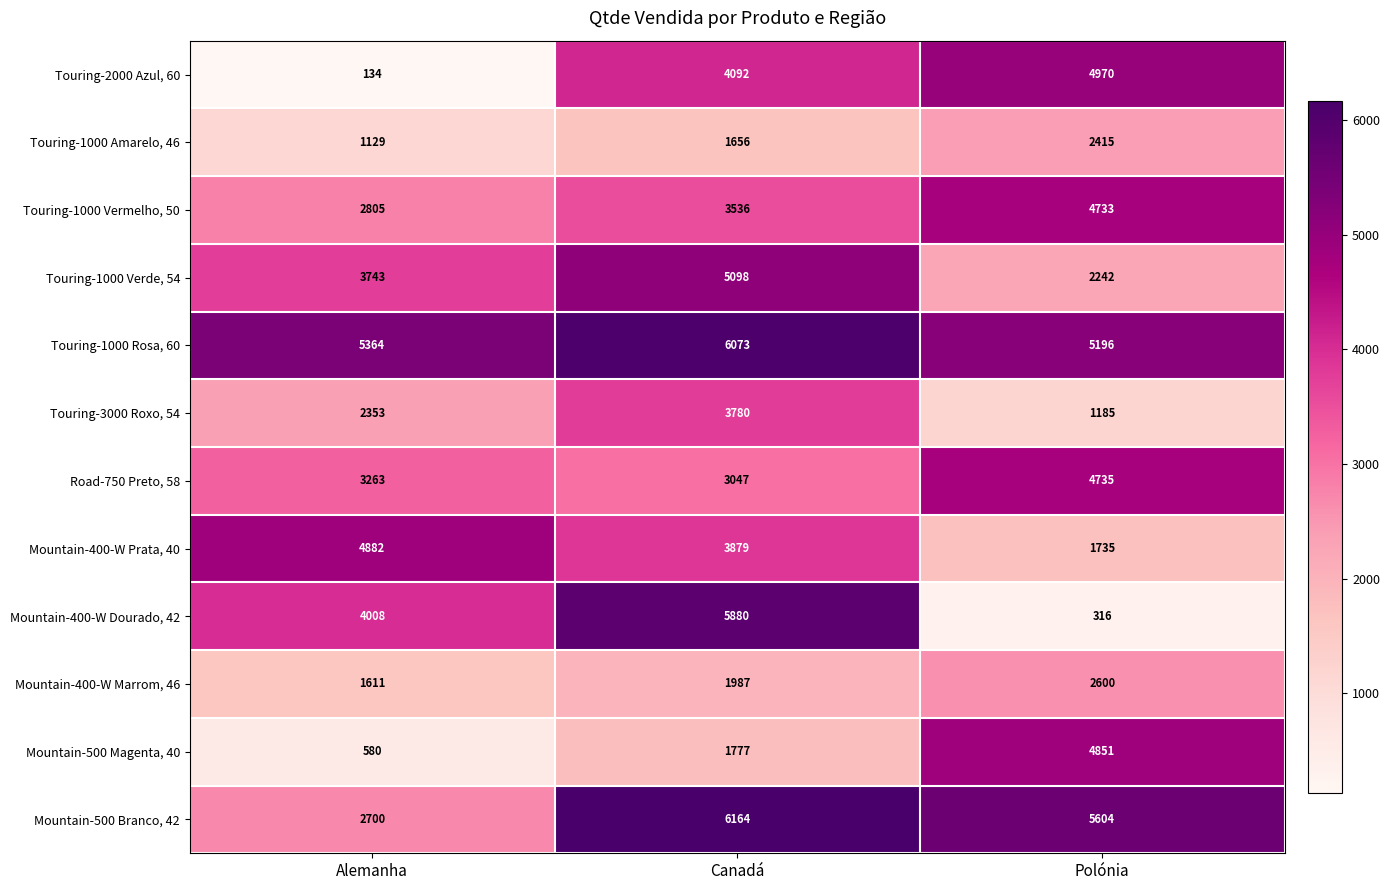

What is the difference between the Mountain-500 Magenta, 40 values at Canadá and Alemanha?

1197